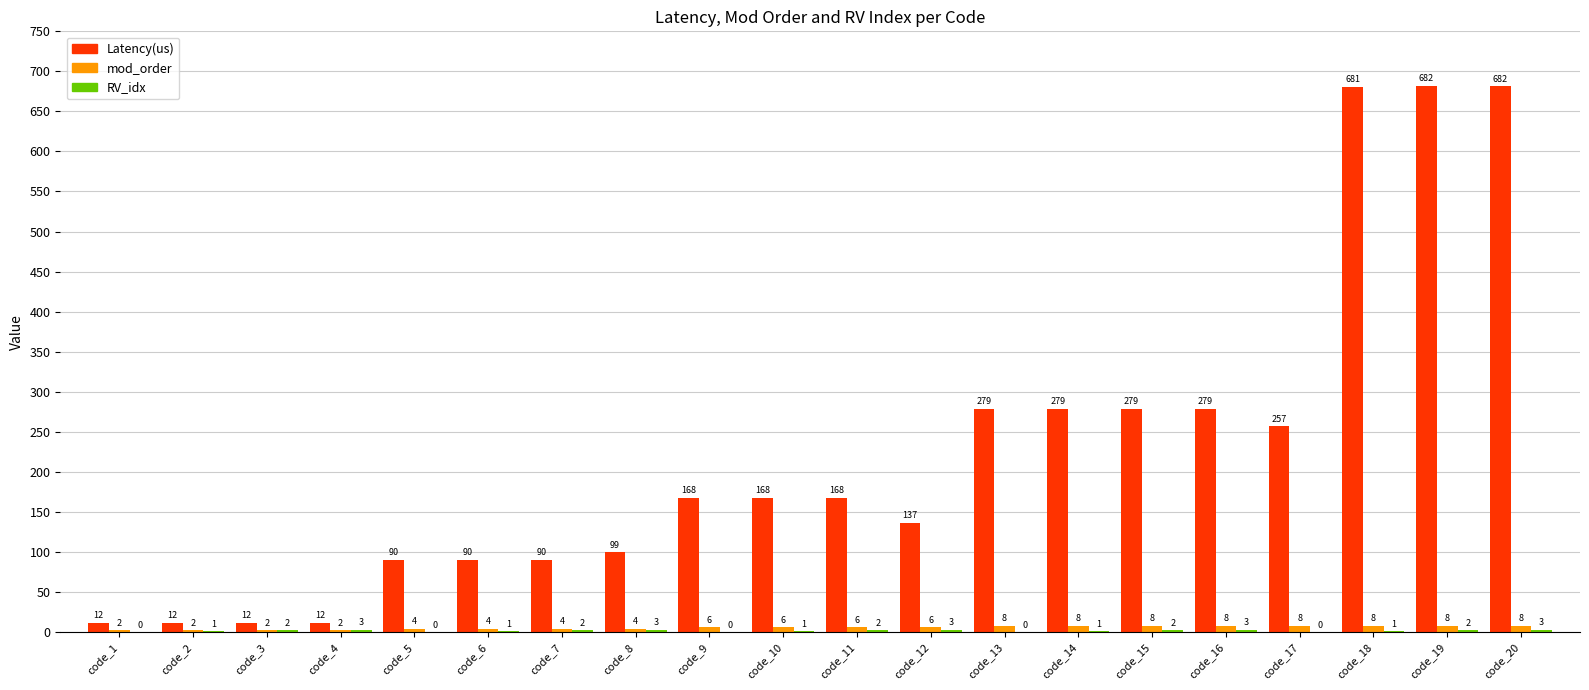

How many distinct data groups are displayed?

3